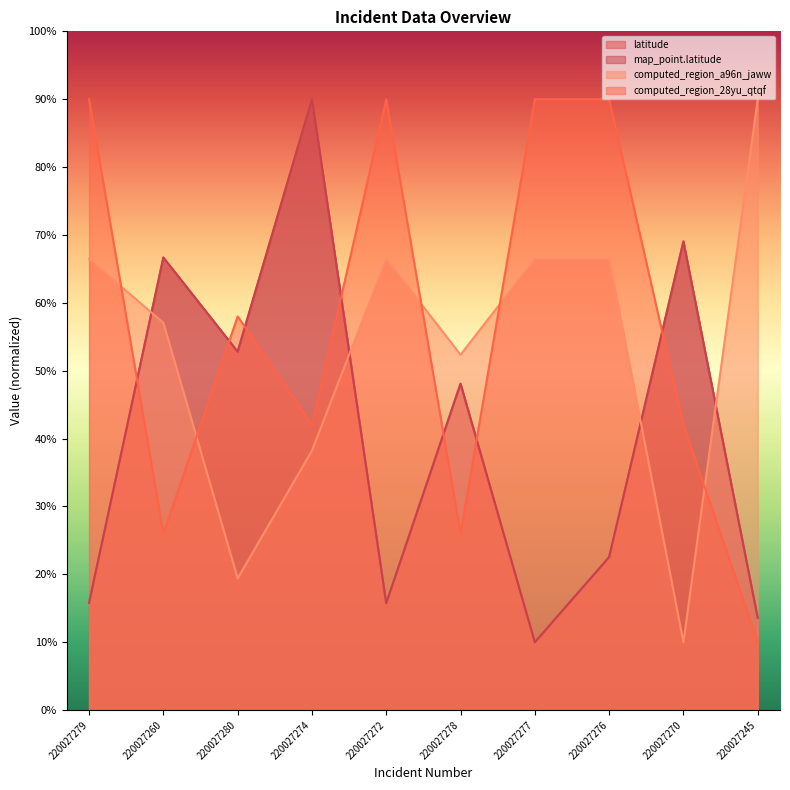

In computed_region_28yu_qtqf, how many points are higher than both neighbors (excluding endpoints)?

2